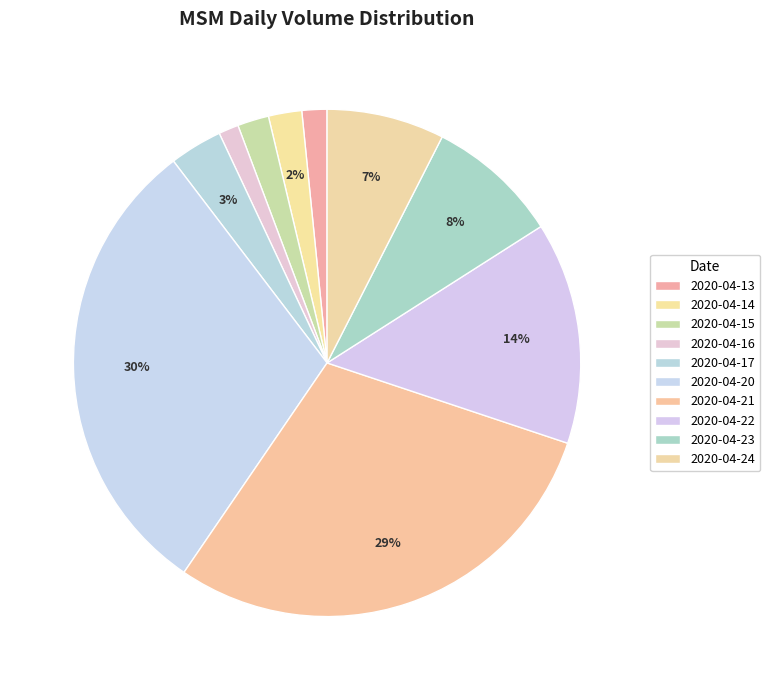

Rank the categories by value from lowest to highest.

2020-04-16, 2020-04-13, 2020-04-15, 2020-04-14, 2020-04-17, 2020-04-24, 2020-04-23, 2020-04-22, 2020-04-21, 2020-04-20